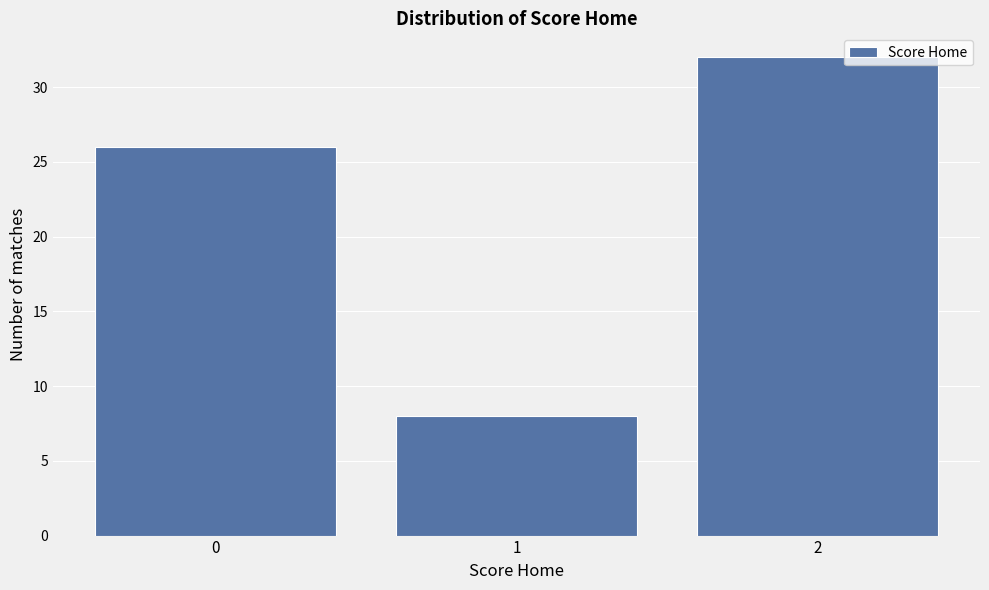

Reading left to right, list every bar in this chart as the range it spans on the x-axis followed by its height. The values are not printed on the chart, so give them approximately, as read against the axis.

-0.5 to 0.5: 26
0.5 to 1.5: 8
1.5 to 2.5: 32